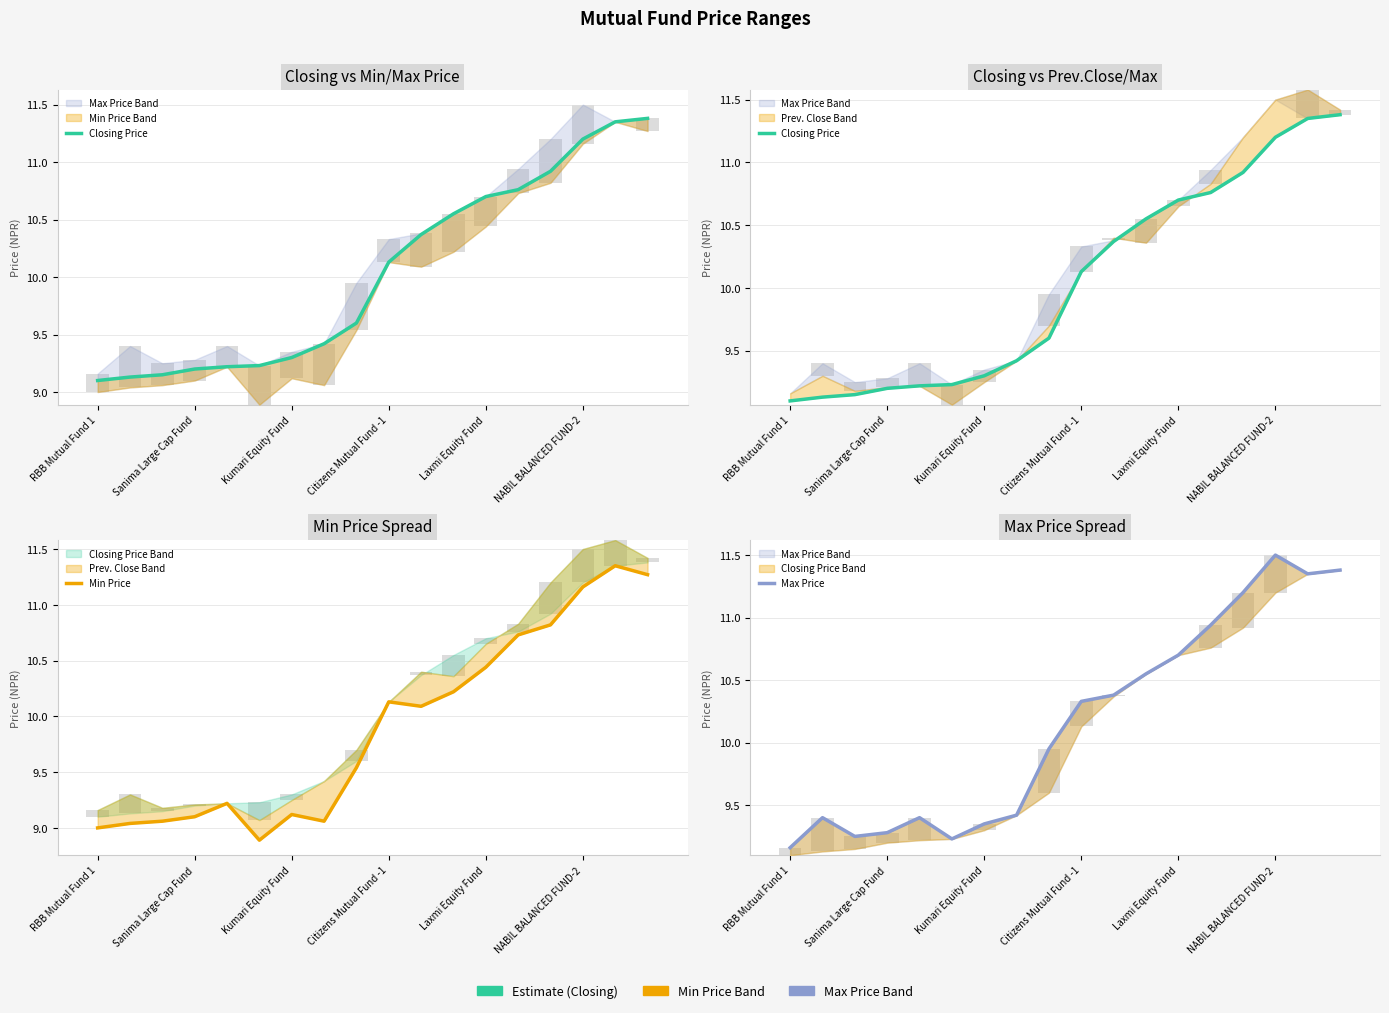

At which category is the sum across all series the highest?

16